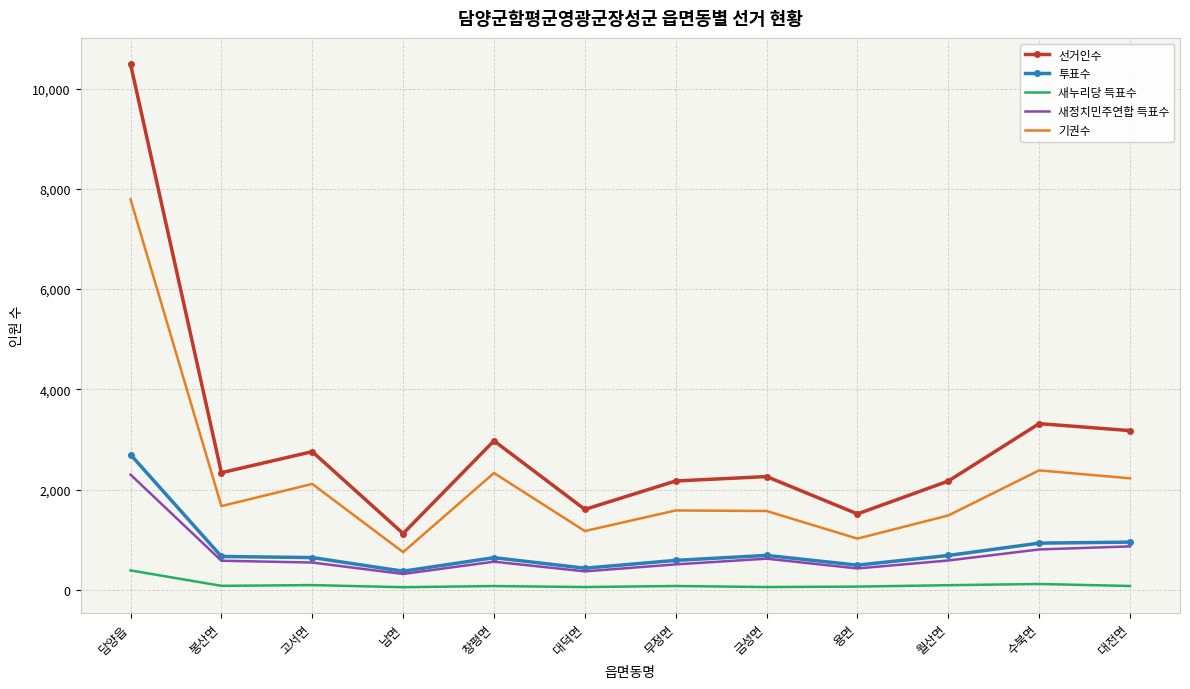

At which label does 새누리당 득표수 first exceed 77?

담양읍